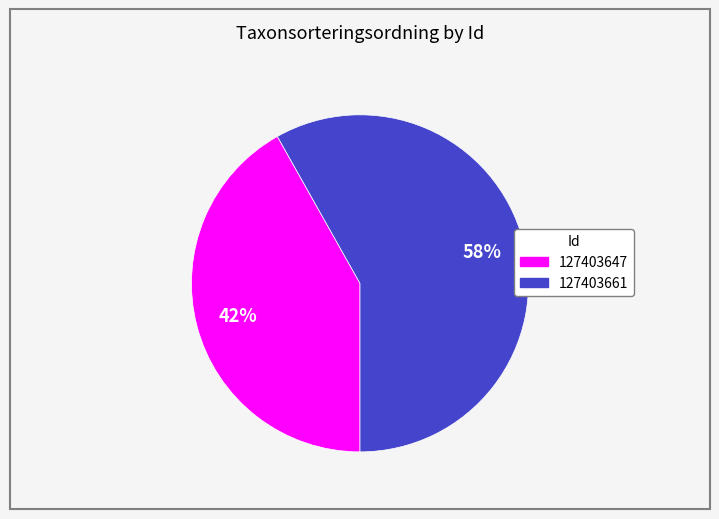

Is the sum of 127403647 and 127403661 greater than half?

Yes